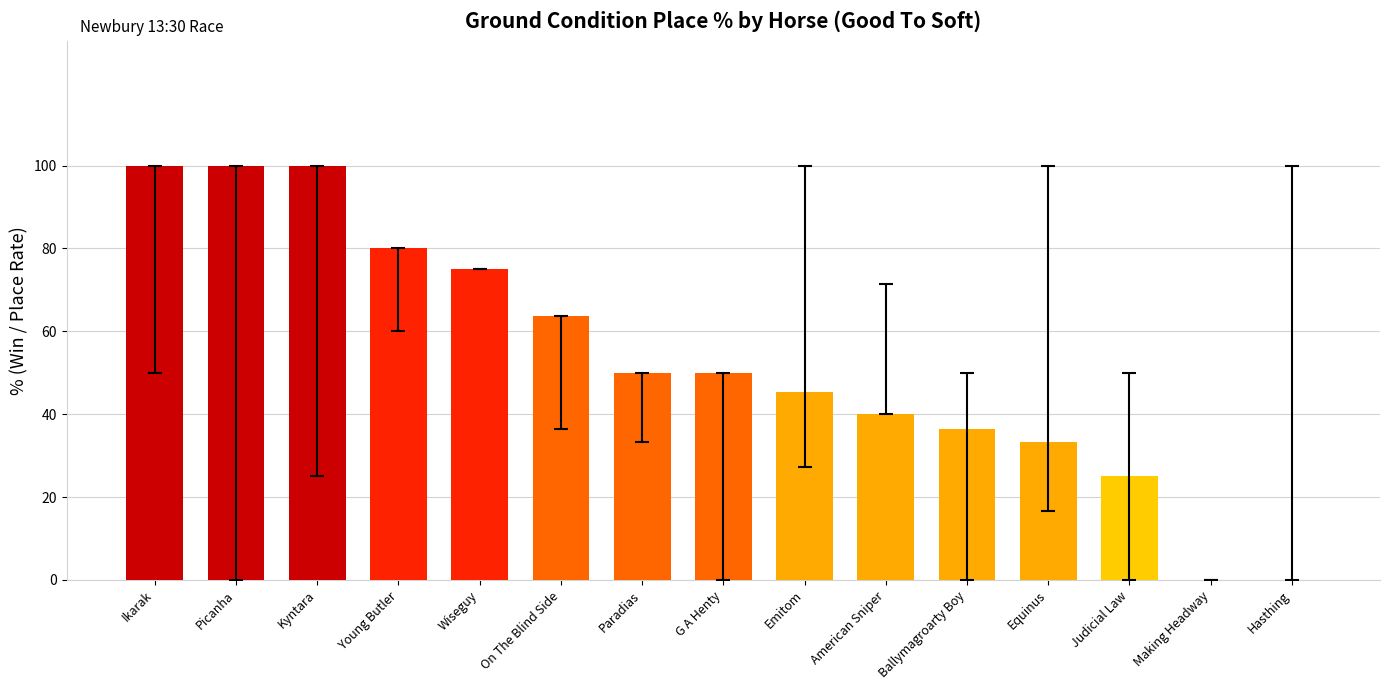

Is it true that the value at Picanha is 100.0?

True